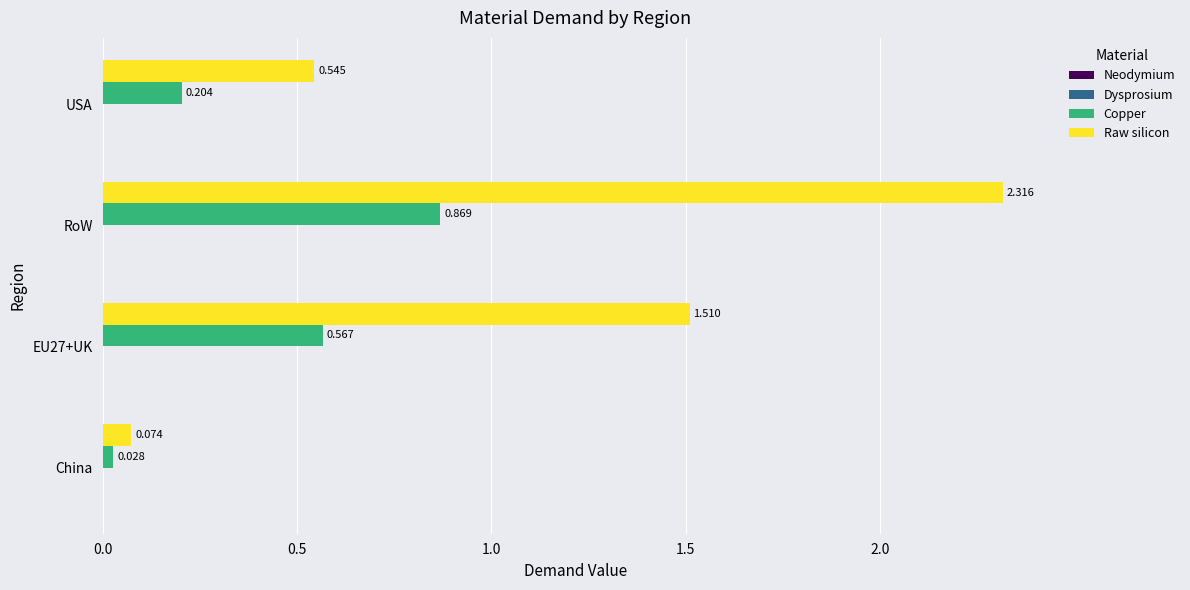

List the series in order of their overall mean, lowest first.

Copper, Raw silicon